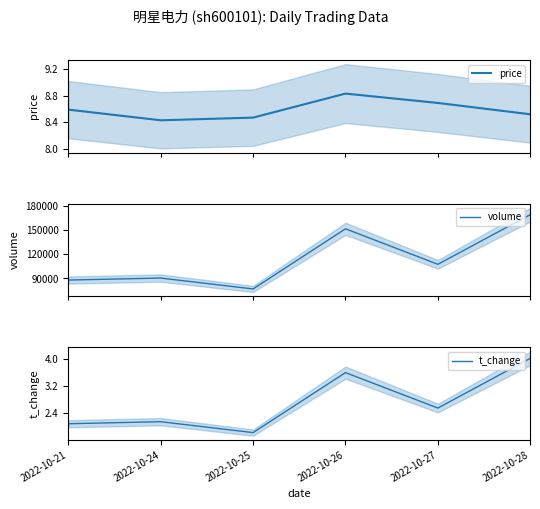

True or false: t_change and volume intersect in this chart.

False